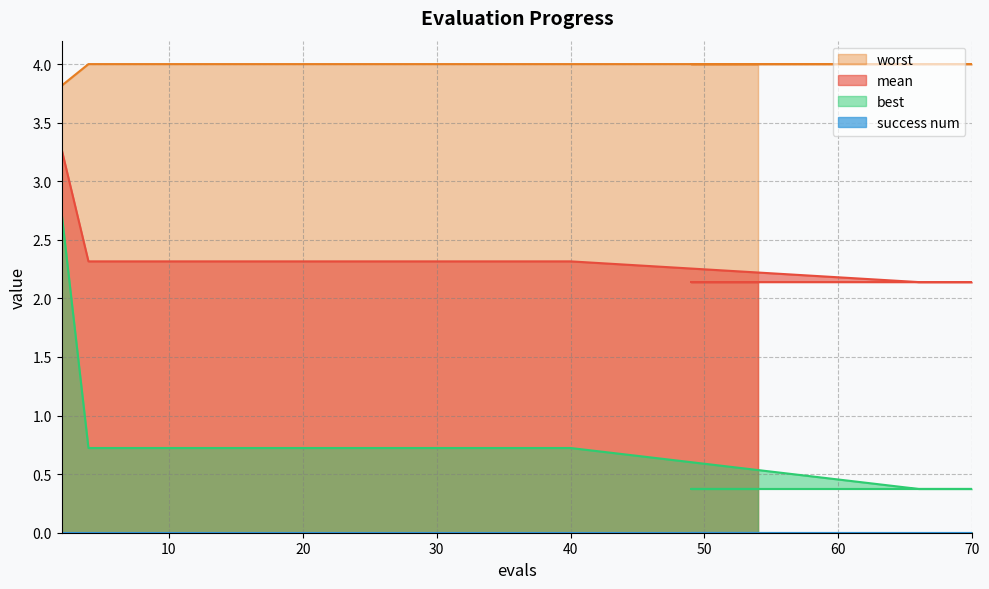

True or false: mean and worst intersect in this chart.

False